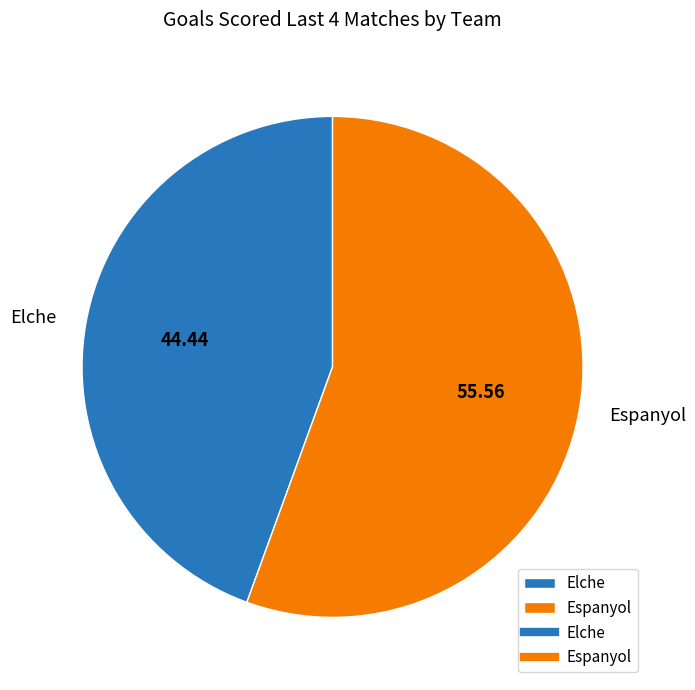

Is the sum of Espanyol and Elche greater than half?

Yes